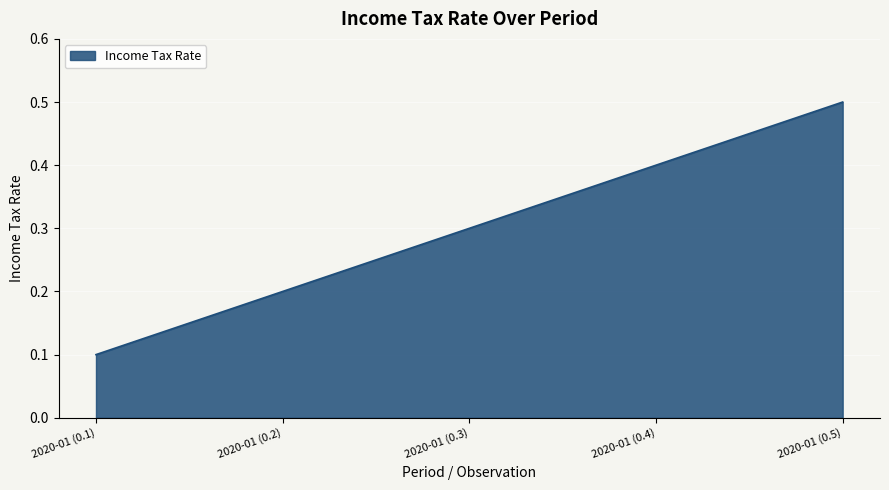

List the labels in order of value, smallest first.

2020-01 (0.1), 2020-01 (0.2), 2020-01 (0.3), 2020-01 (0.4), 2020-01 (0.5)